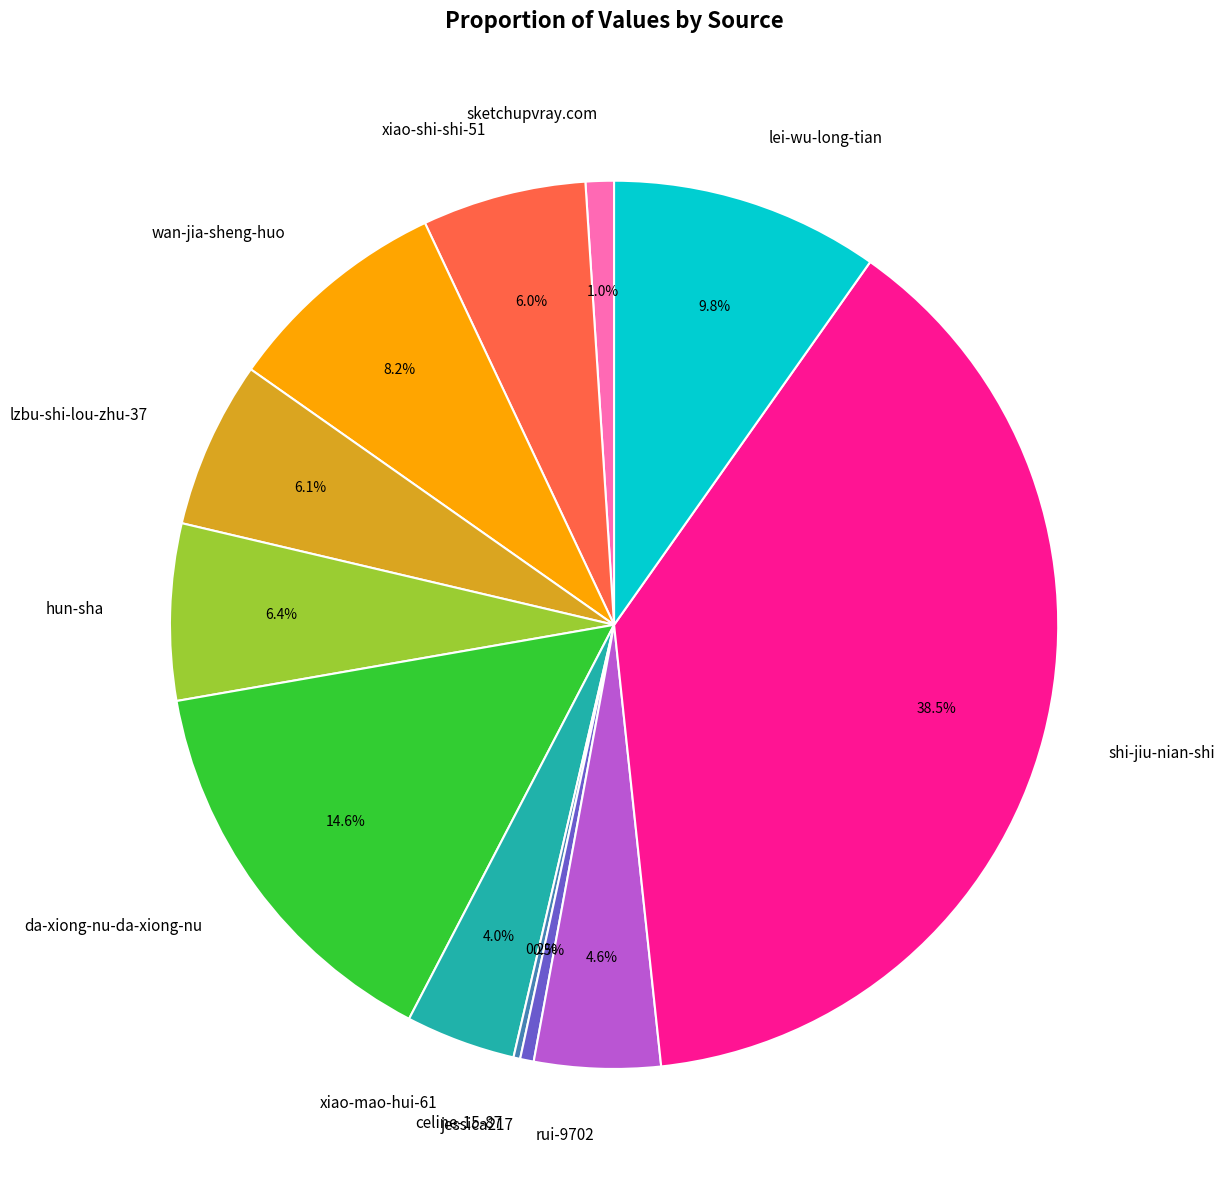

What is the largest slice in the pie chart?

shi-jiu-nian-shi